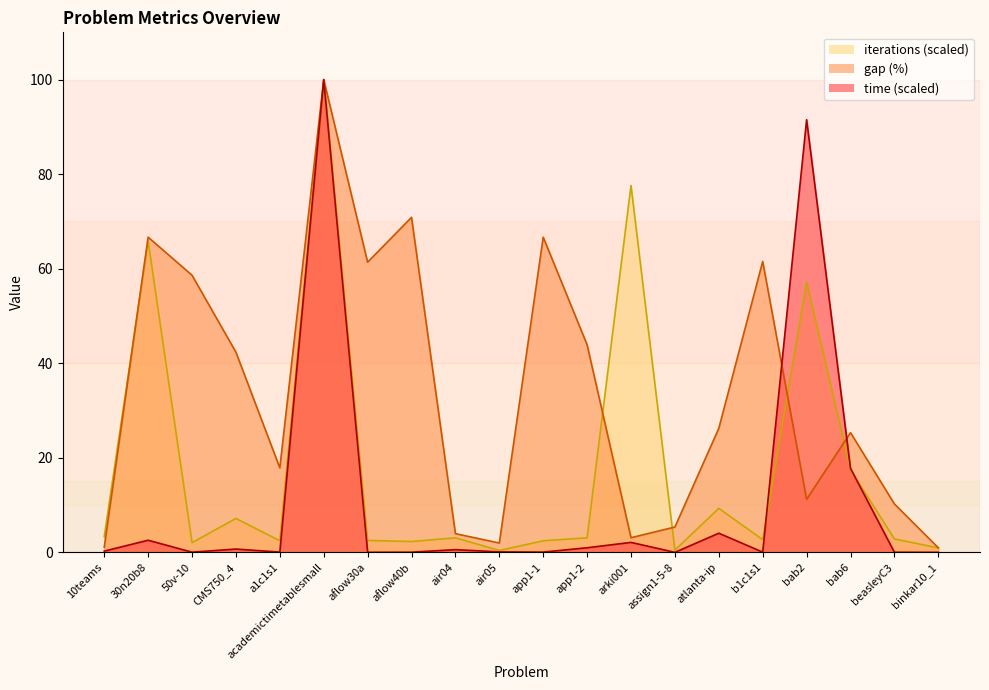

Which series has the largest range (max minus min)?

time (scaled)